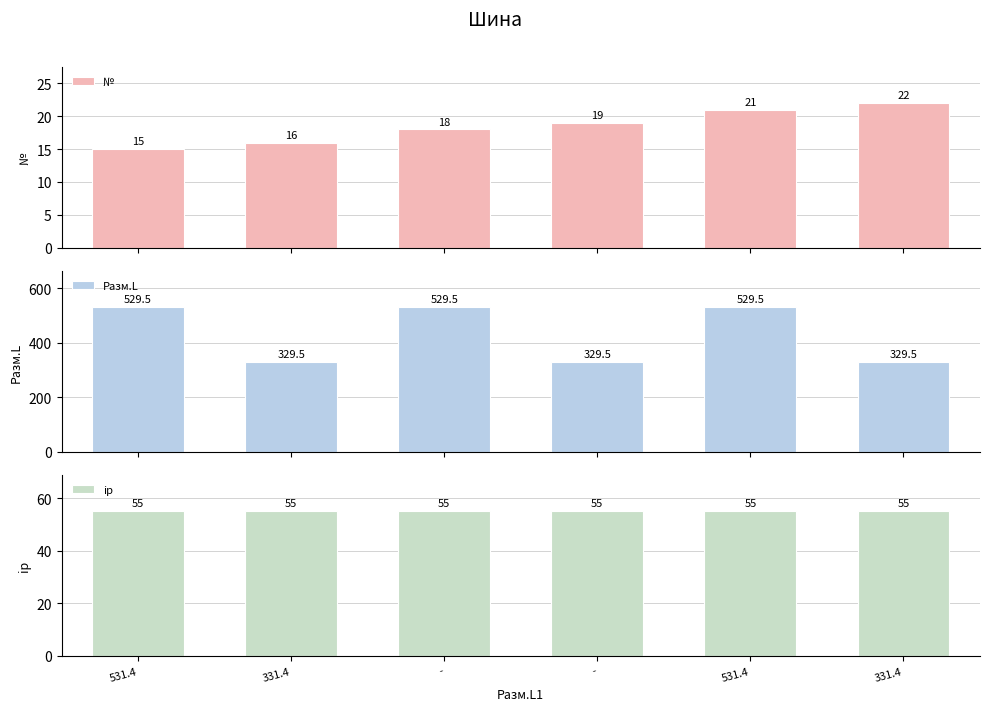

How many bars are there in total?

18